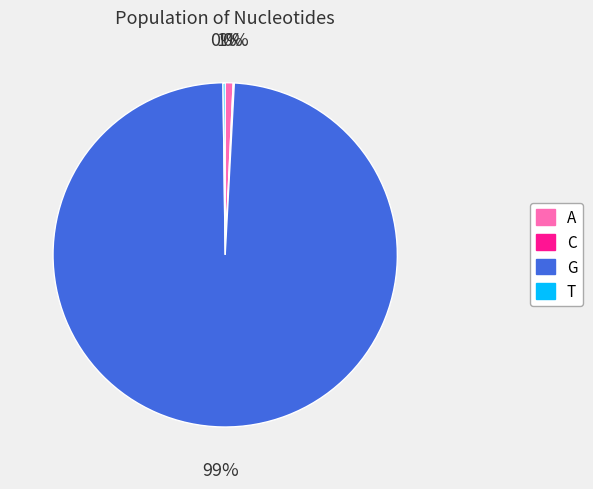

Which category accounts for the majority?

G